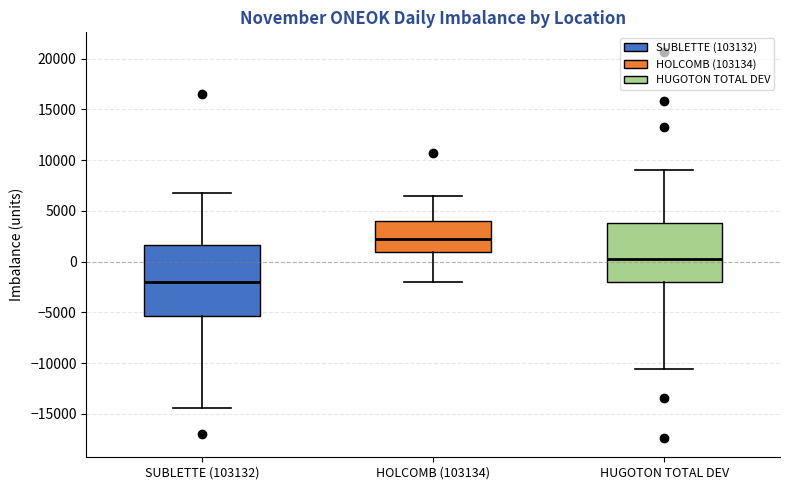

Reading left to right, read every box against the y-axis: the position of its median line, the range the box covers, and the ends of its whiskers. The values are not printed on the chart, so give them approximately, as read against the axis.

SUBLETTE (103132): median -2000, box -5500 to 1500, whiskers -14500 to 7000
HOLCOMB (103134): median 2000, box 1000 to 4000, whiskers -2000 to 6500
HUGOTON TOTAL DEV: median 0, box -2000 to 4000, whiskers -10500 to 9000